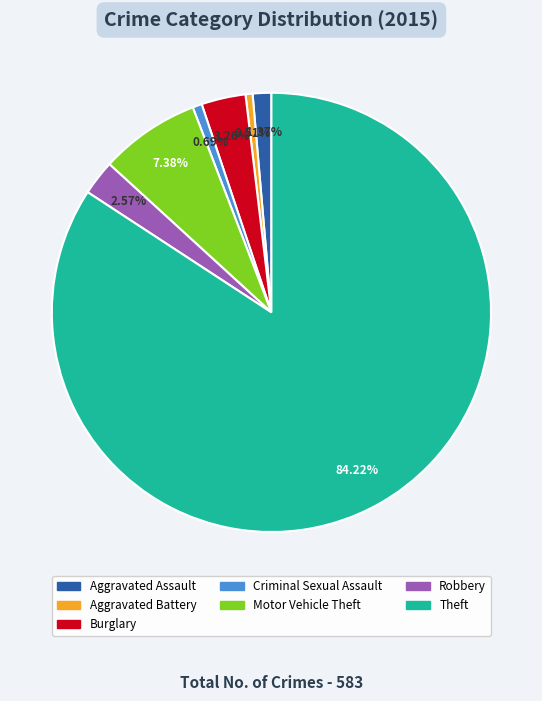

Which slice represents more than half of the pie?

Theft